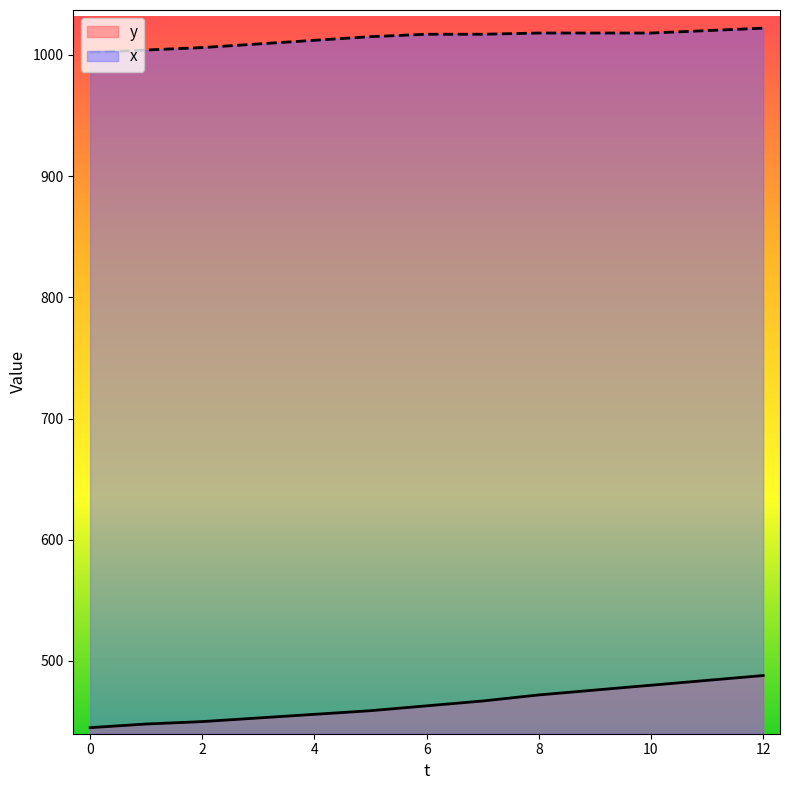

How many lines are shown in the chart?

2